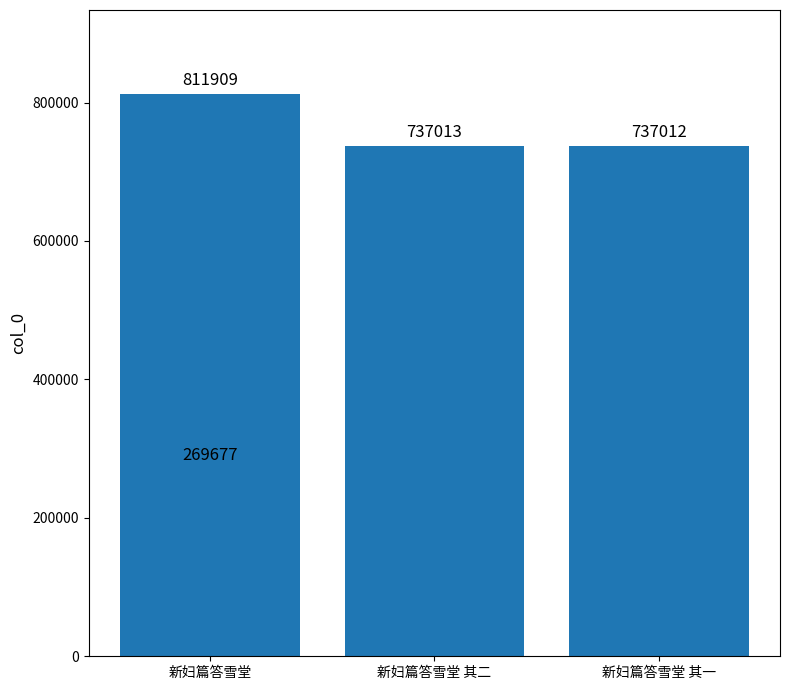

The chart shows a value of 365423 at 新妇篇答雪堂 其二. True or false?

False